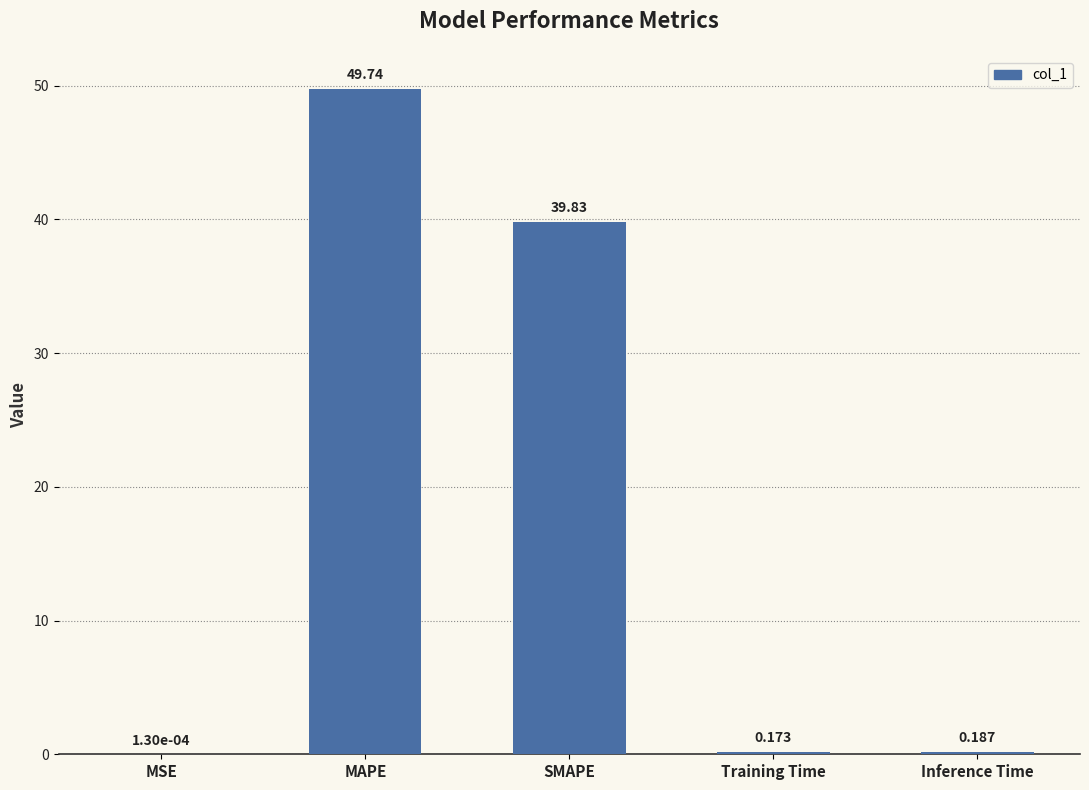

Which has a higher value, MSE or MAPE?

MAPE